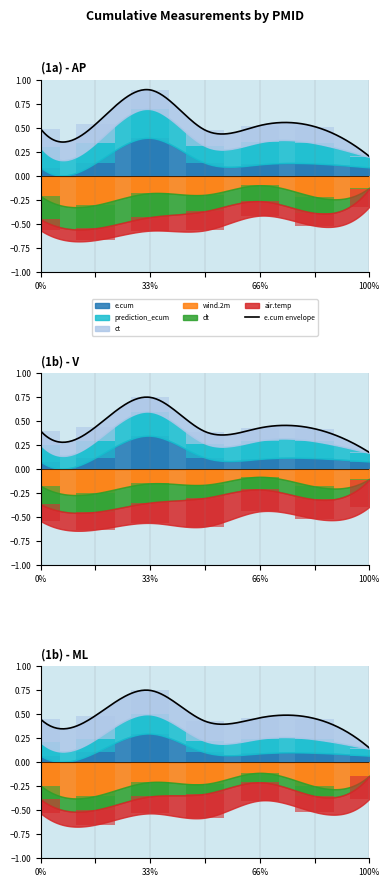

At how many categories does at least one series exceed 0?

7